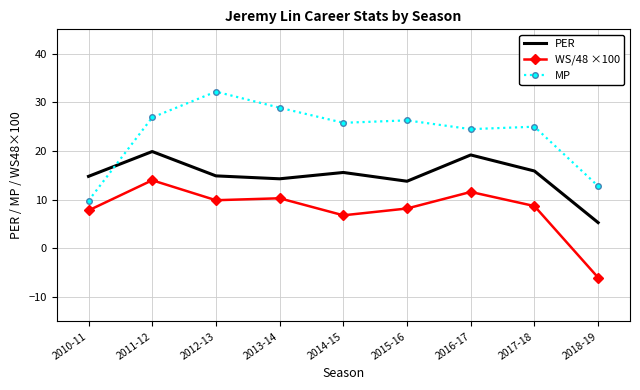

True or false: WS/48 ×100 and MP cross at least once.

False